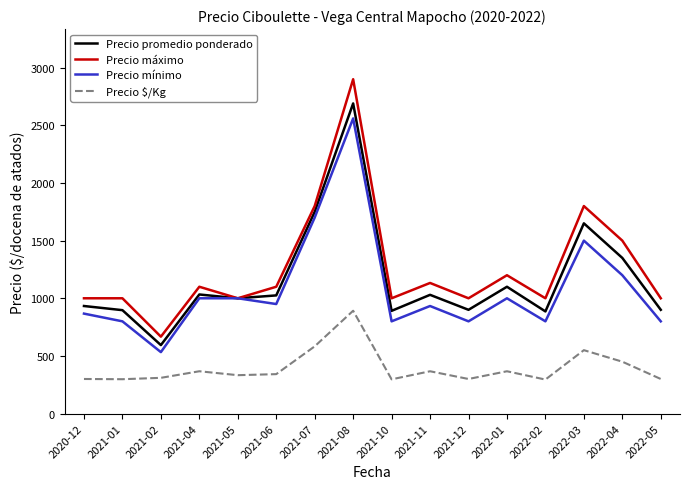

True or false: Precio $/Kg and Precio mínimo intersect in this chart.

False